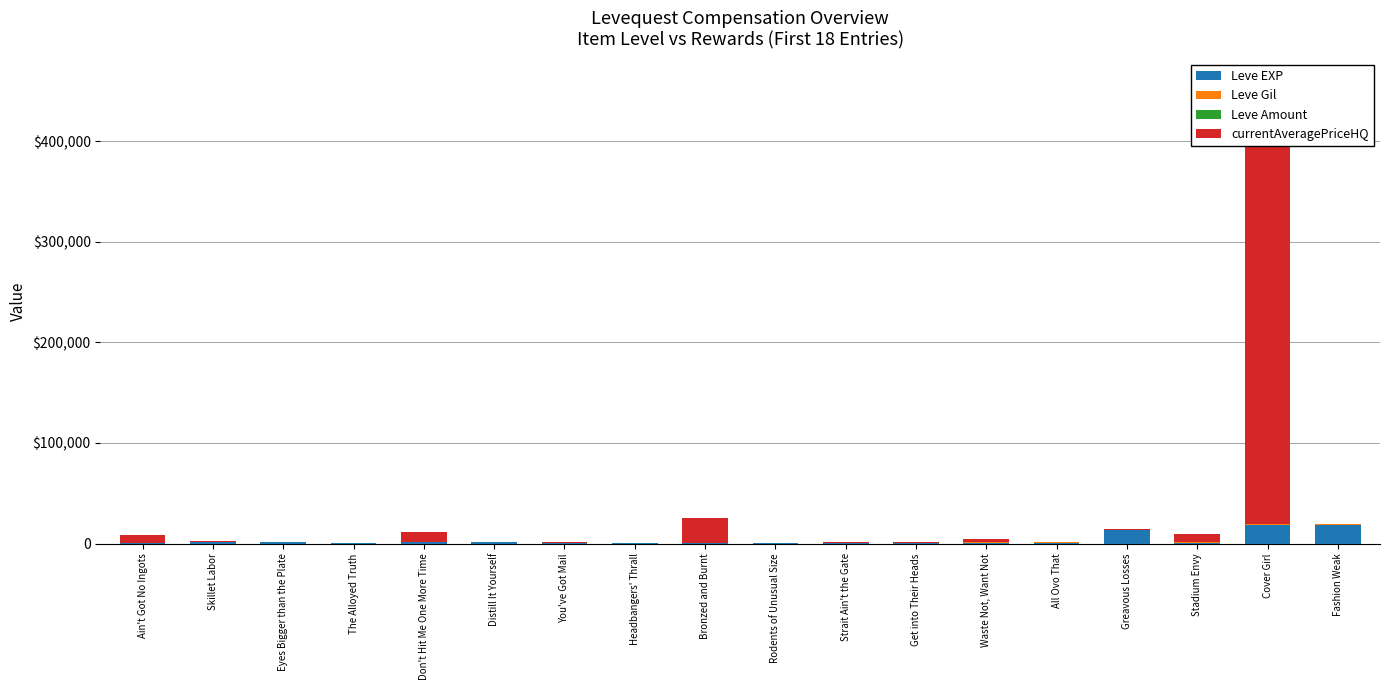

Reading right to left, list all the values displayed in this chart.

Leve EXP: 18910.0	18910.0	990.0	13090.0	880.0	990.0	220.0	460.0	220.0	220.0	220.0	840.0	1160.0	1690.0	630.0	1160.0	1160.0	630.0
Leve Gil: 374.0	270.0	229.0	287.0	350.0	175.0	144.0	173.0	144.0	170.0	170.0	144.0	114.0	173.0	112.0	116.0	115.0	113.0
Leve Amount: 1.0	1.0	1.0	1.0	1.0	1.0	1.0	1.0	1.0	1.0	1.0	1.0	1.0	1.0	1.0	1.0	1.0	1.0
currentAveragePriceHQ: 0.0	400001.0	7900.0	700.0	0.0	2850.0	1425.0	563.3	0.0	25000.0	0.0	534.5	0.0	9997.5	97.2	203.3	1000.0	7923.8